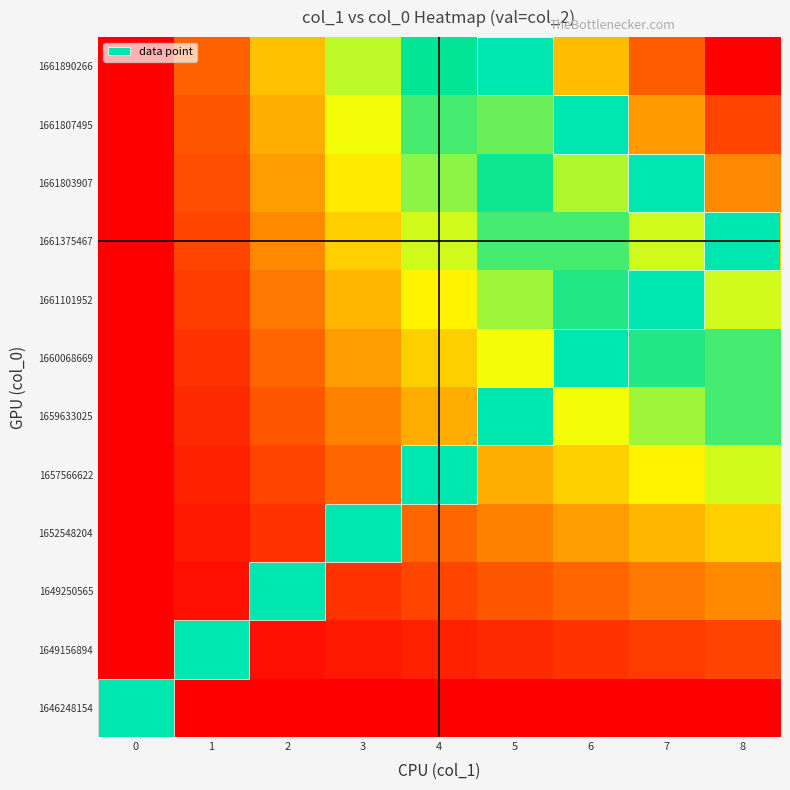

What is the spread (max minus min) of values at 1?

0.1